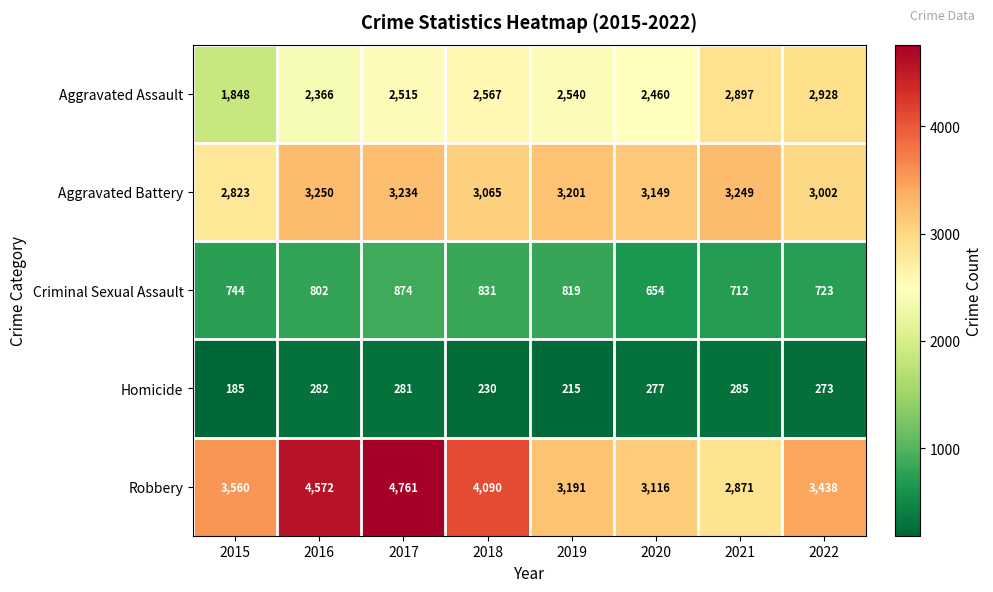

Which category has the highest value in the Homicide series?

2021